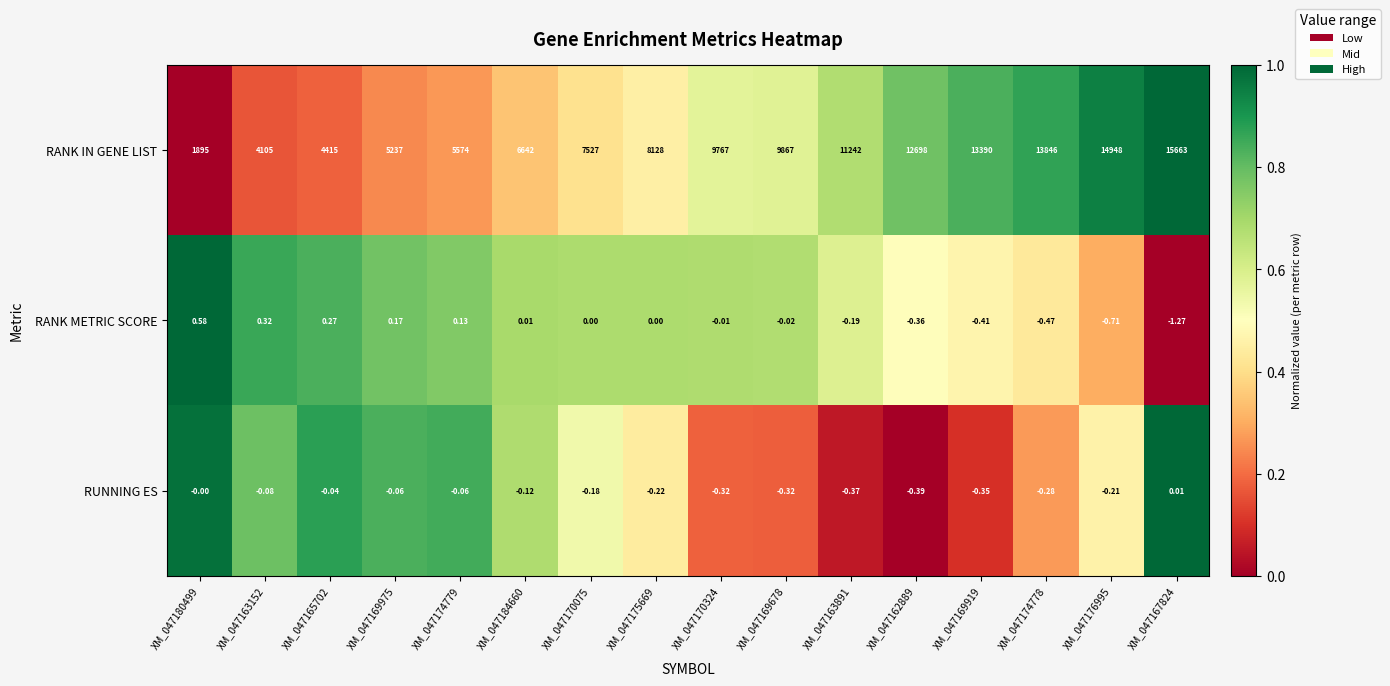

Between XM_047163152 and XM_047170324, which series saw the biggest shift?

RANK IN GENE LIST